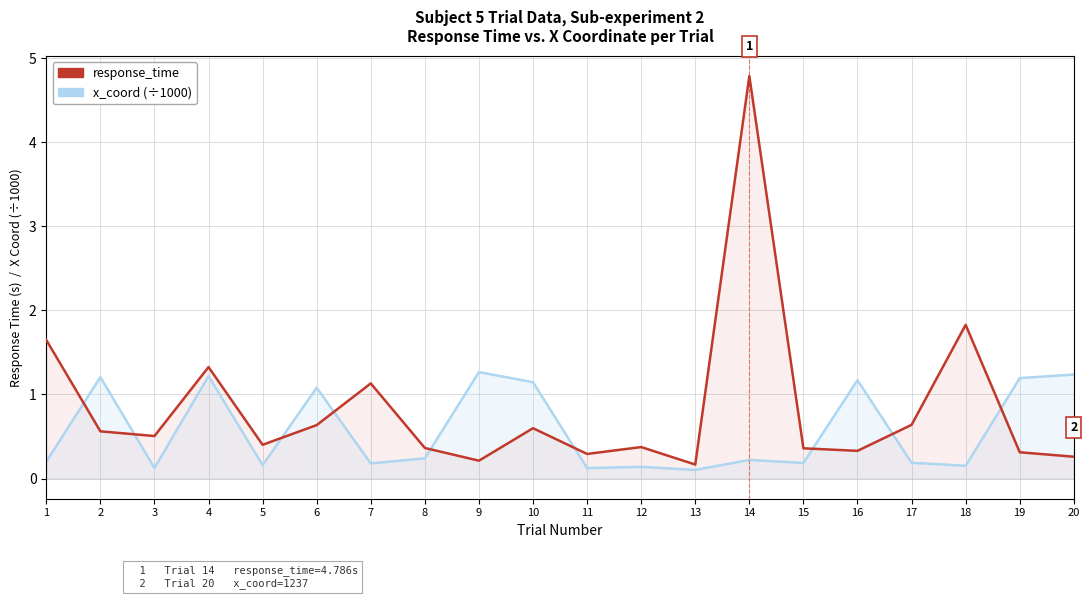

Which category has the lowest value in the x_coord (÷1000) series?

13